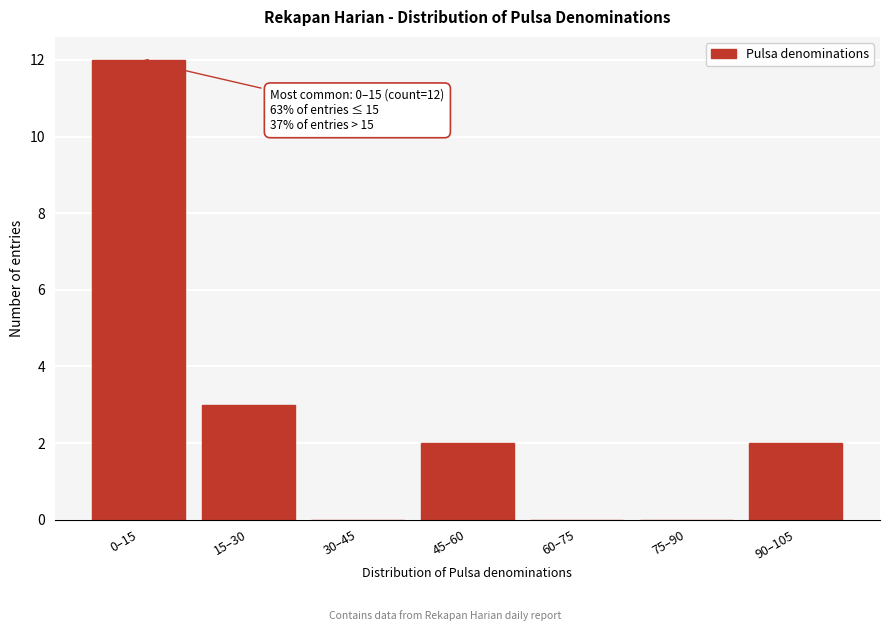

Reading left to right, what are all the values shown in this chart?

0–15=12	15–30=3	30–45=0	45–60=2	60–75=0	75–90=0	90–105=2